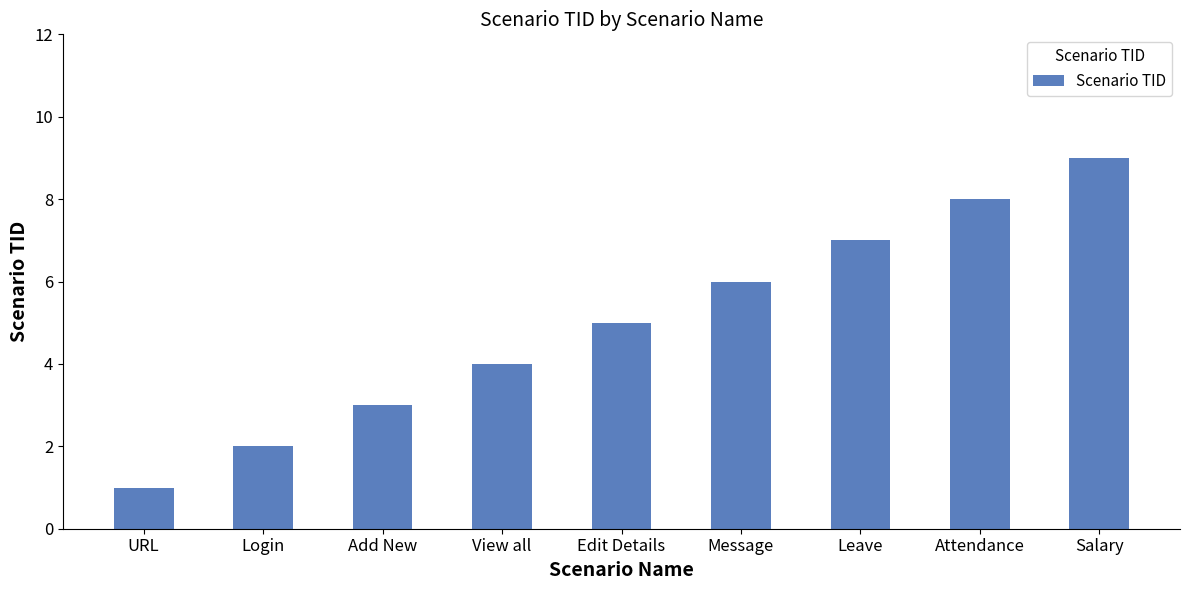

What is the difference between the second highest and second lowest values?

6